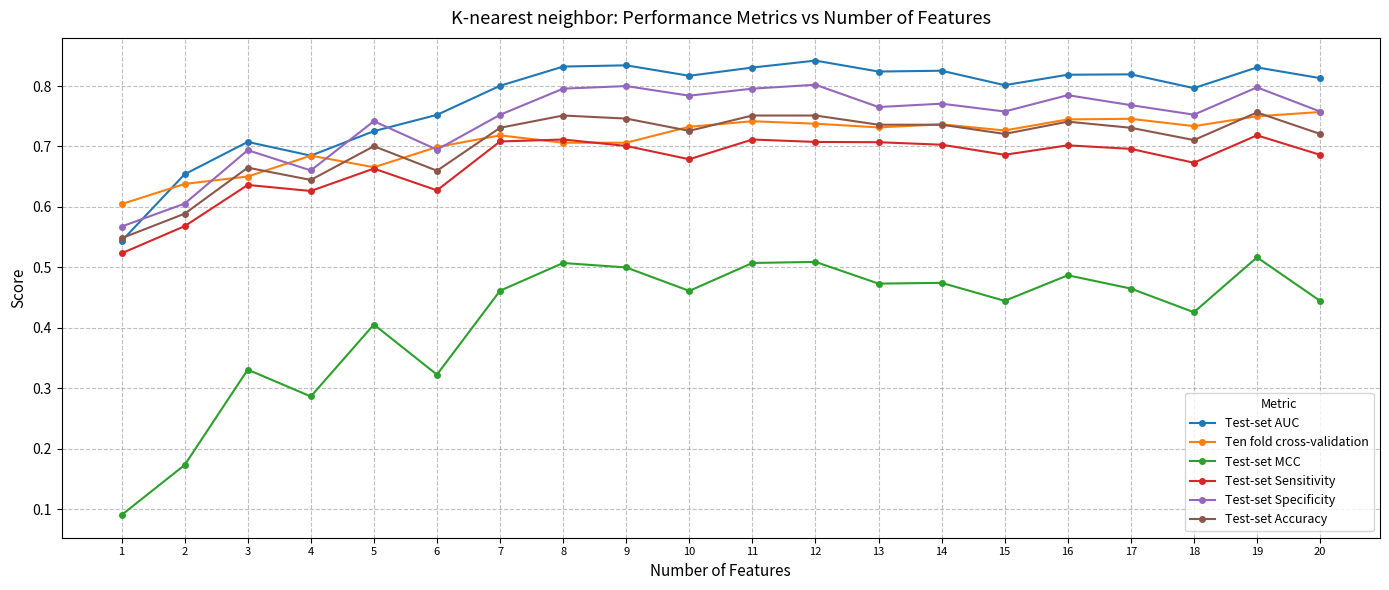

Which series has the largest range (max minus min)?

Test-set MCC